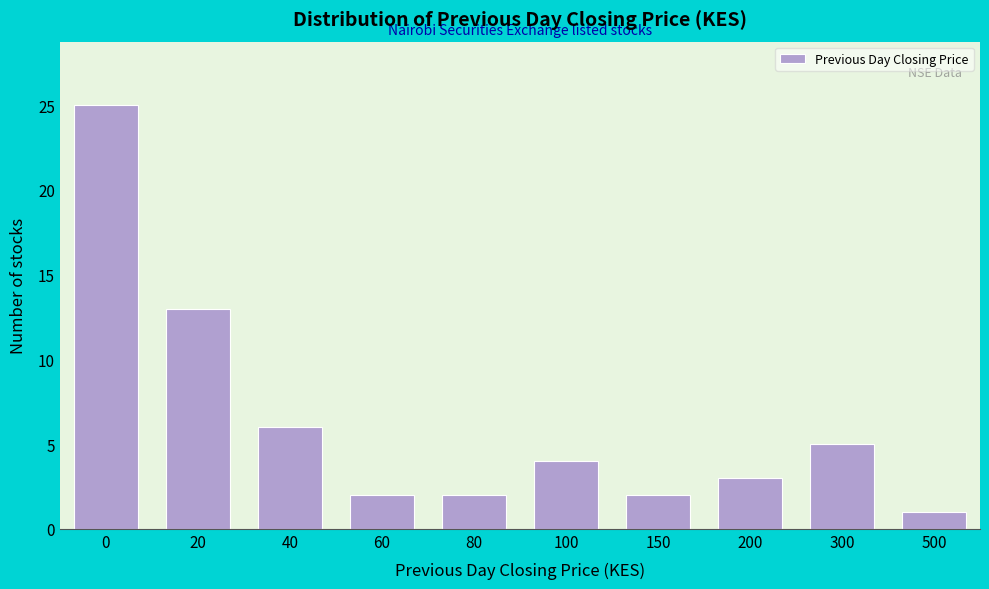

Reading left to right, what are all the values shown in this chart?

0=25	20=13	40=6	60=2	80=2	100=4	150=2	200=3	300=5	500=1